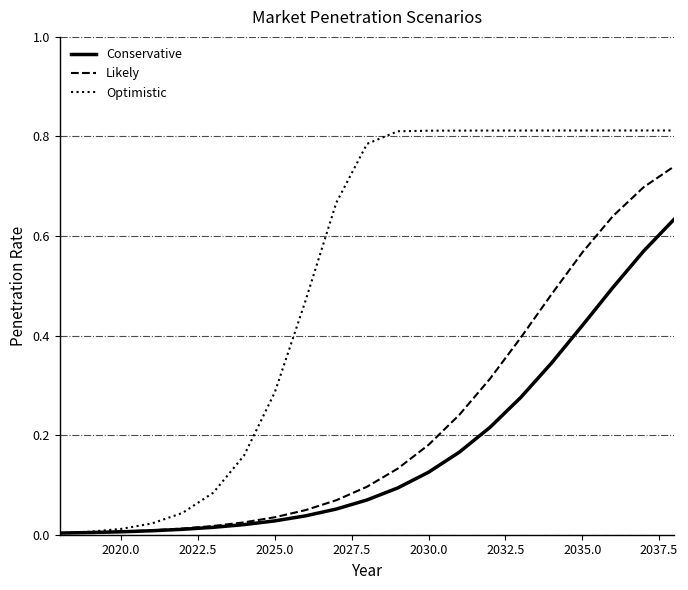

Rank the series by their average value, from lowest to highest.

Conservative, Likely, Optimistic